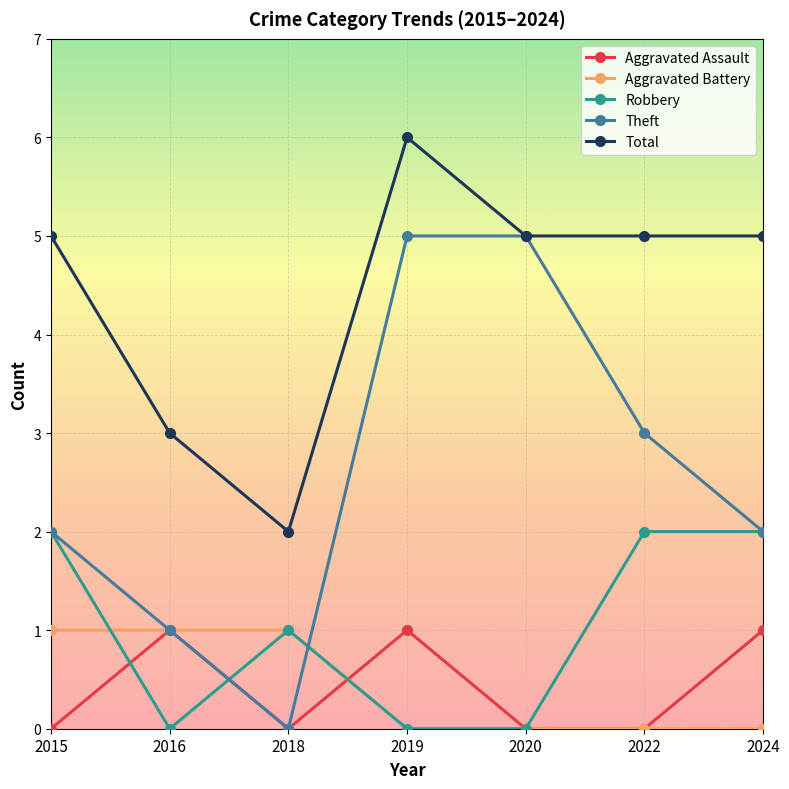

What is the maximum value for Aggravated Assault?

1